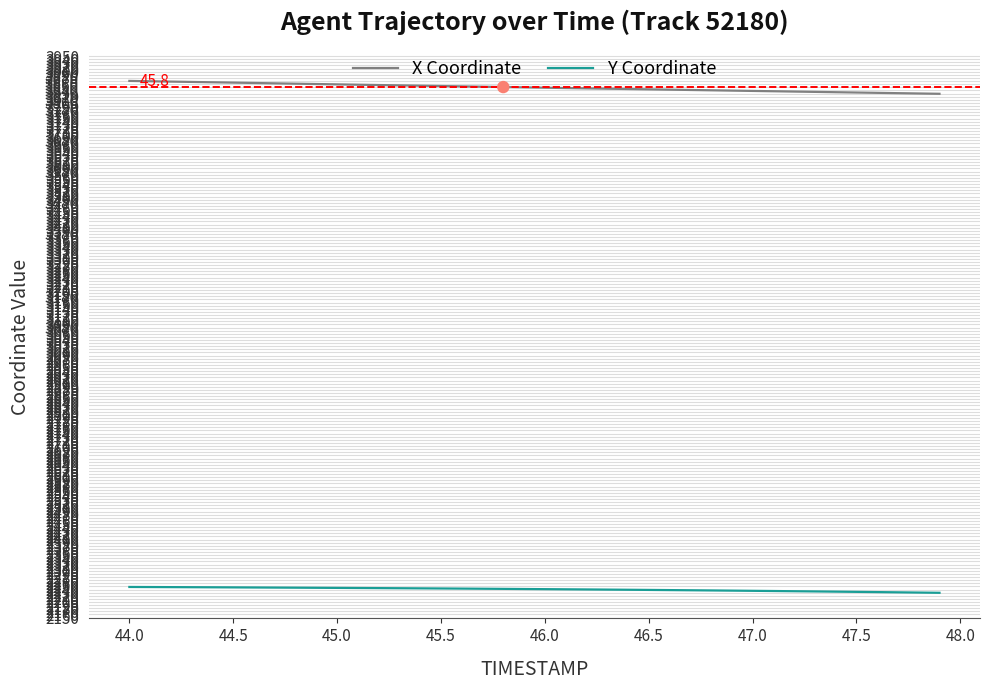

What is the greatest value displayed?

3870.6